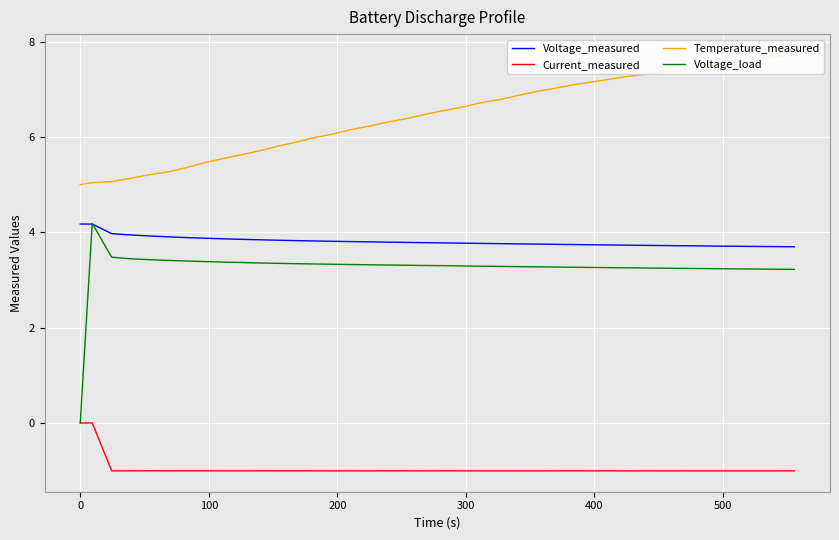

True or false: Voltage_measured and Current_measured cross at least once.

False